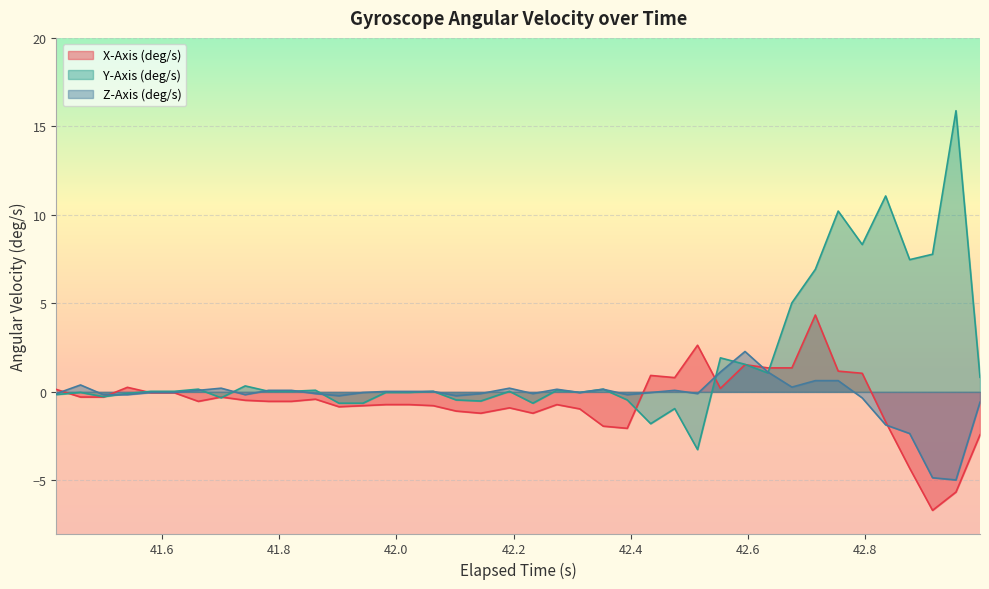

Which series has the largest total across all categories?

Y-Axis (deg/s)